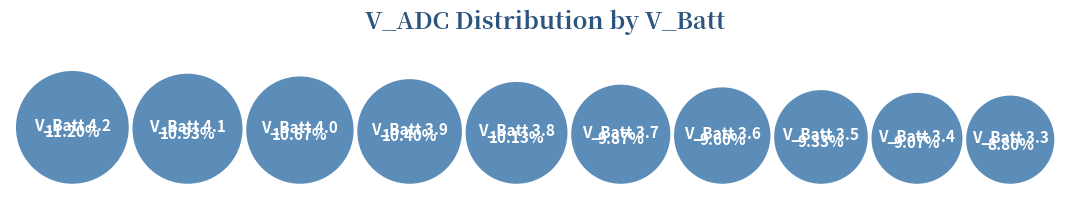

Does V_Batt 3.8 represent more than half of the total?

No